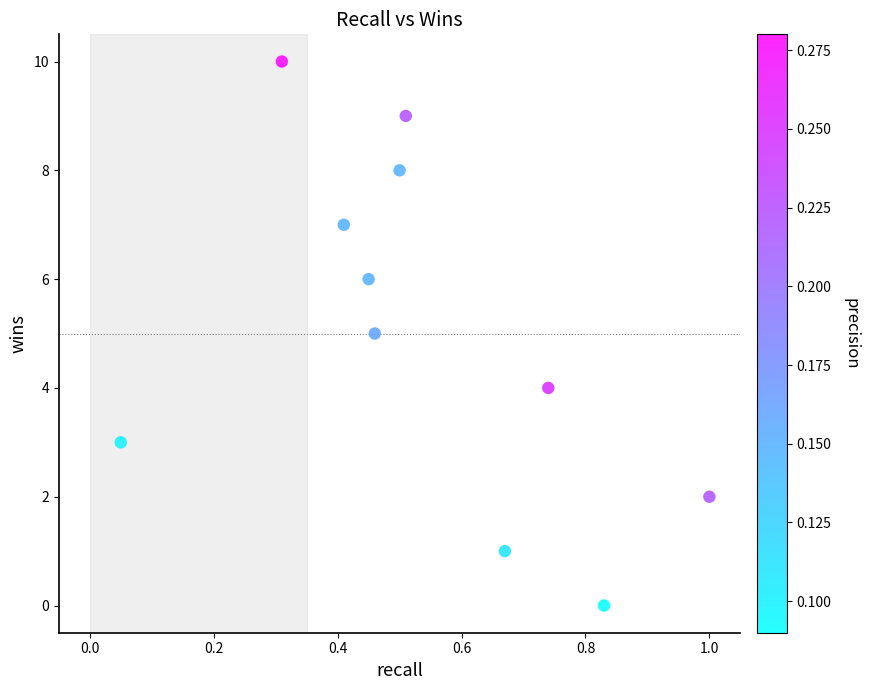

What is the range of Y values (max minus min)?

10